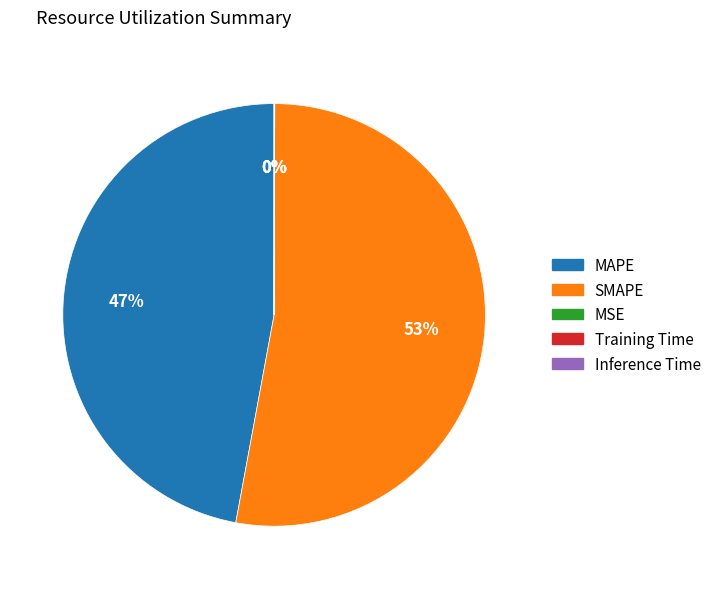

Does MAPE represent more than half of the total?

No